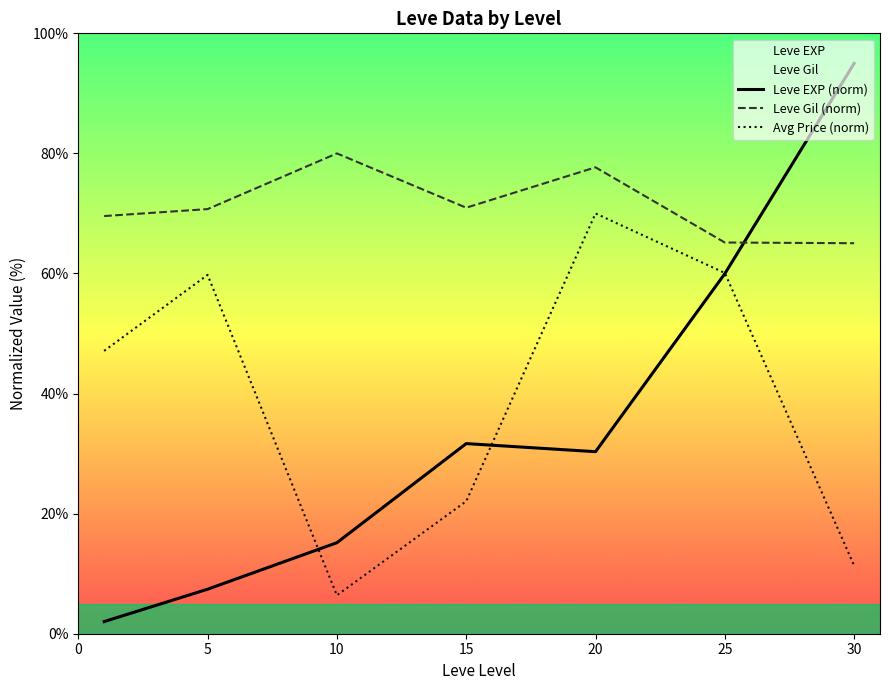

How many data points does each series have?

7